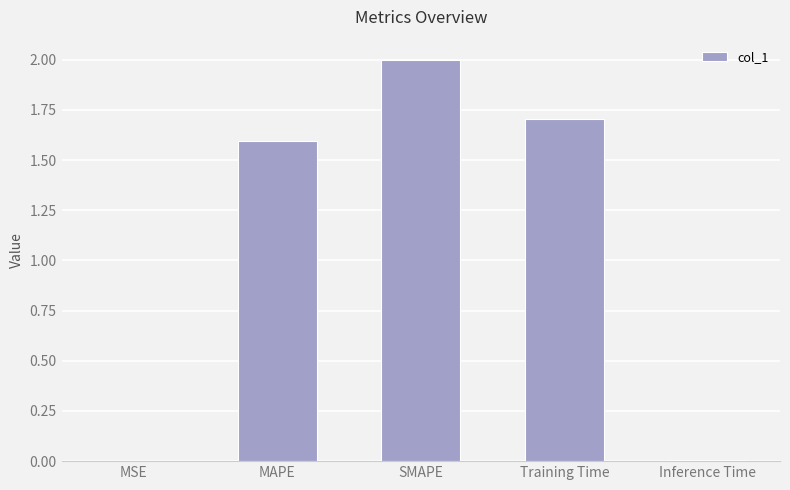

What is the sum of the values at SMAPE and MAPE?

3.6